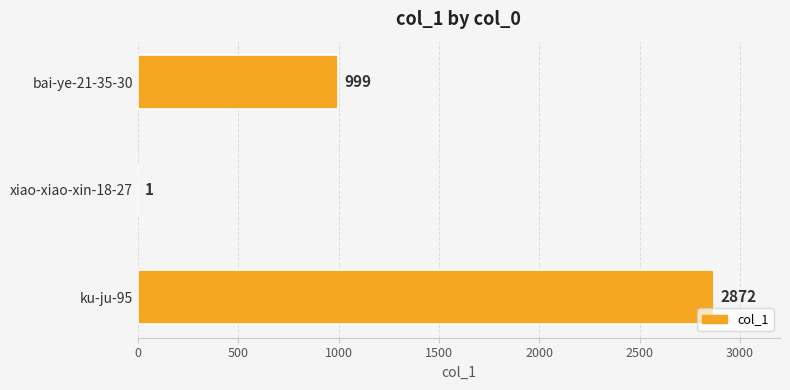

True or false: the data shows 999 at bai-ye-21-35-30.

True